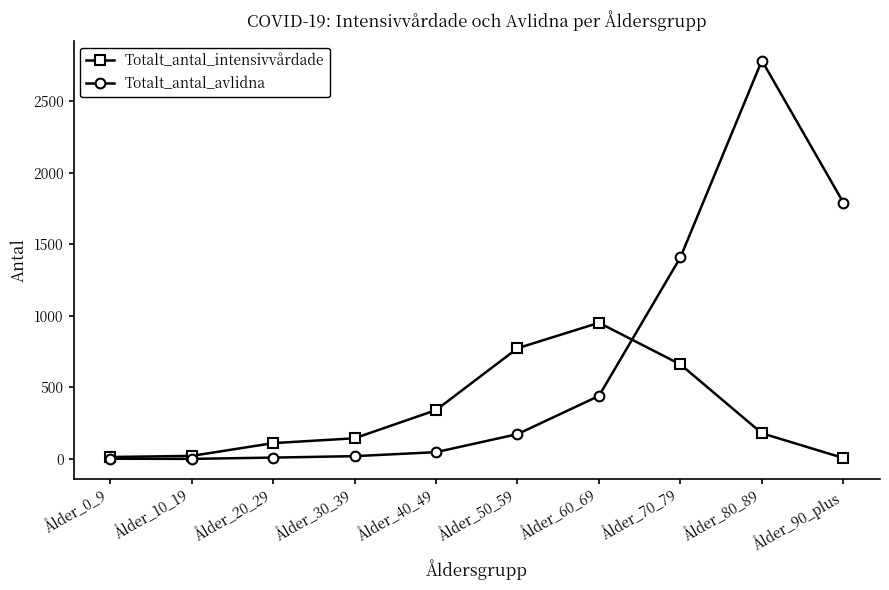

How many series are shown in this chart?

2